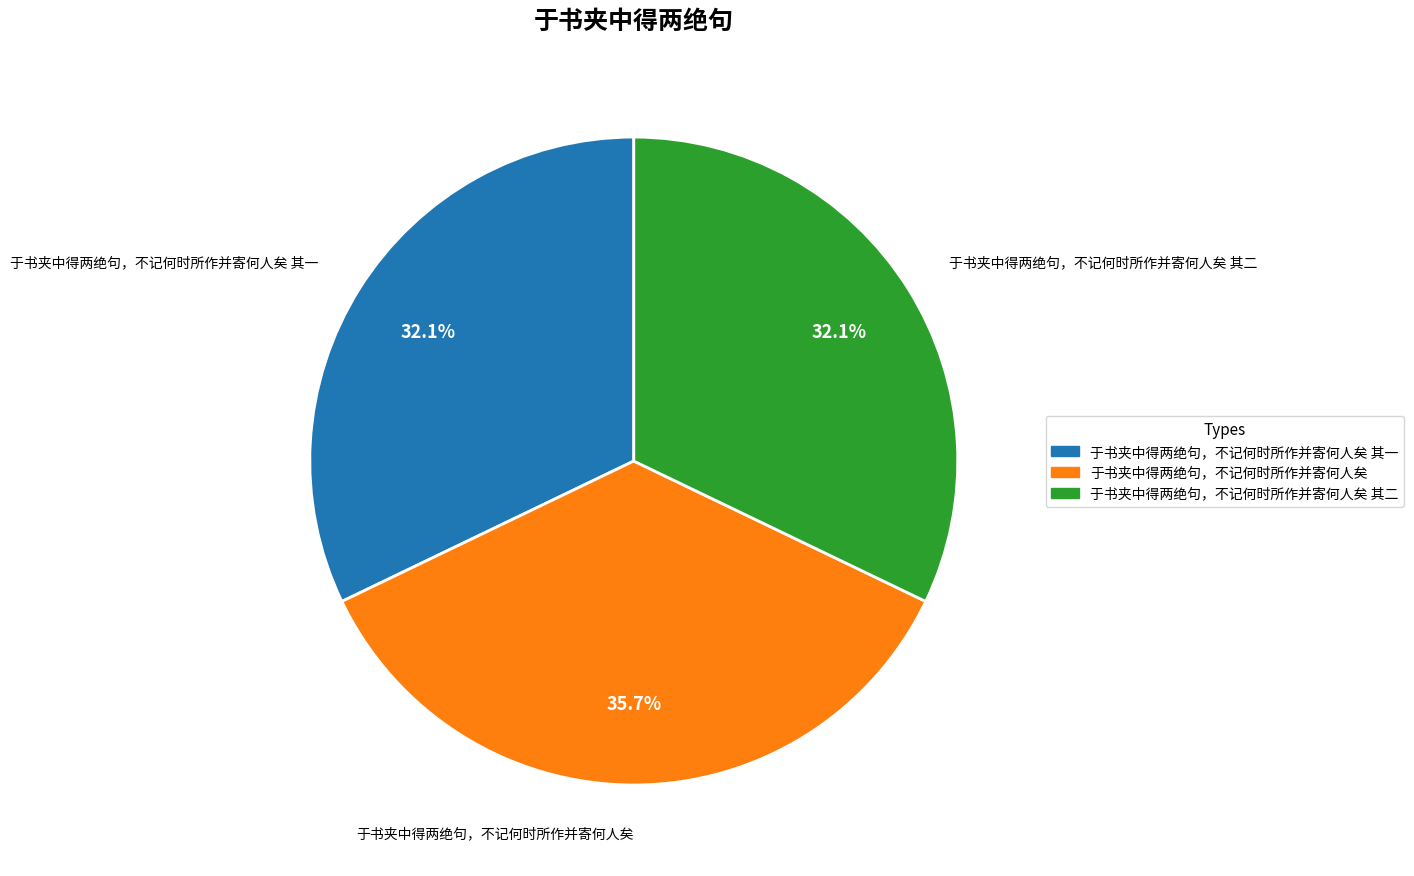

To the nearest percent, what is the average slice percentage?

33%